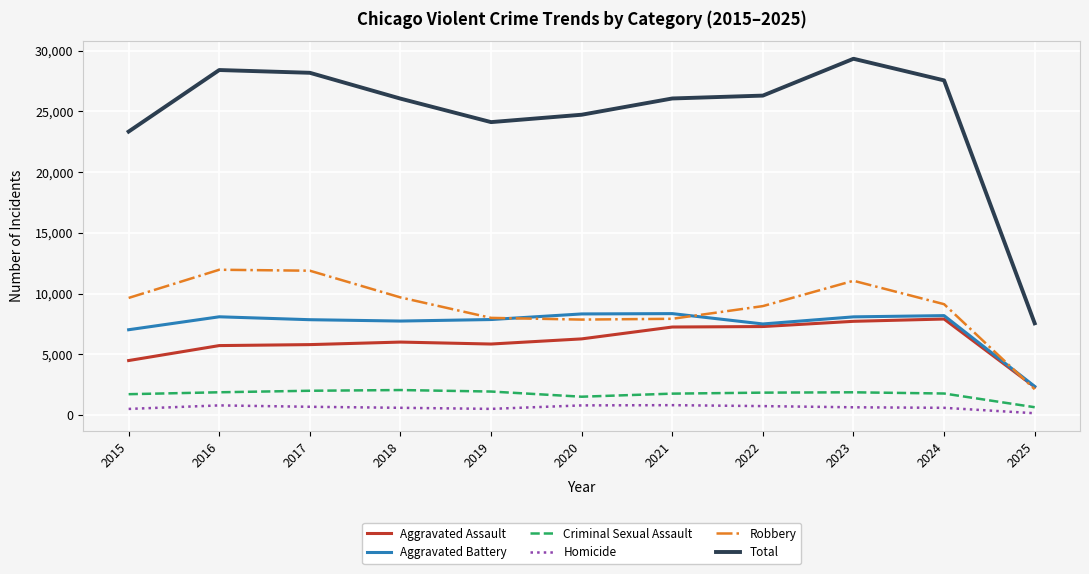

True or false: Total and Homicide cross at least once.

False